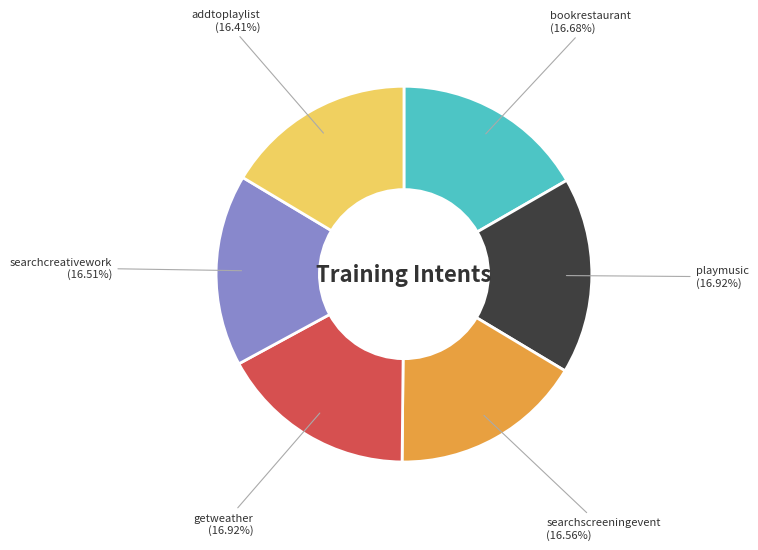

Does getweather account for over 50% of the chart?

No